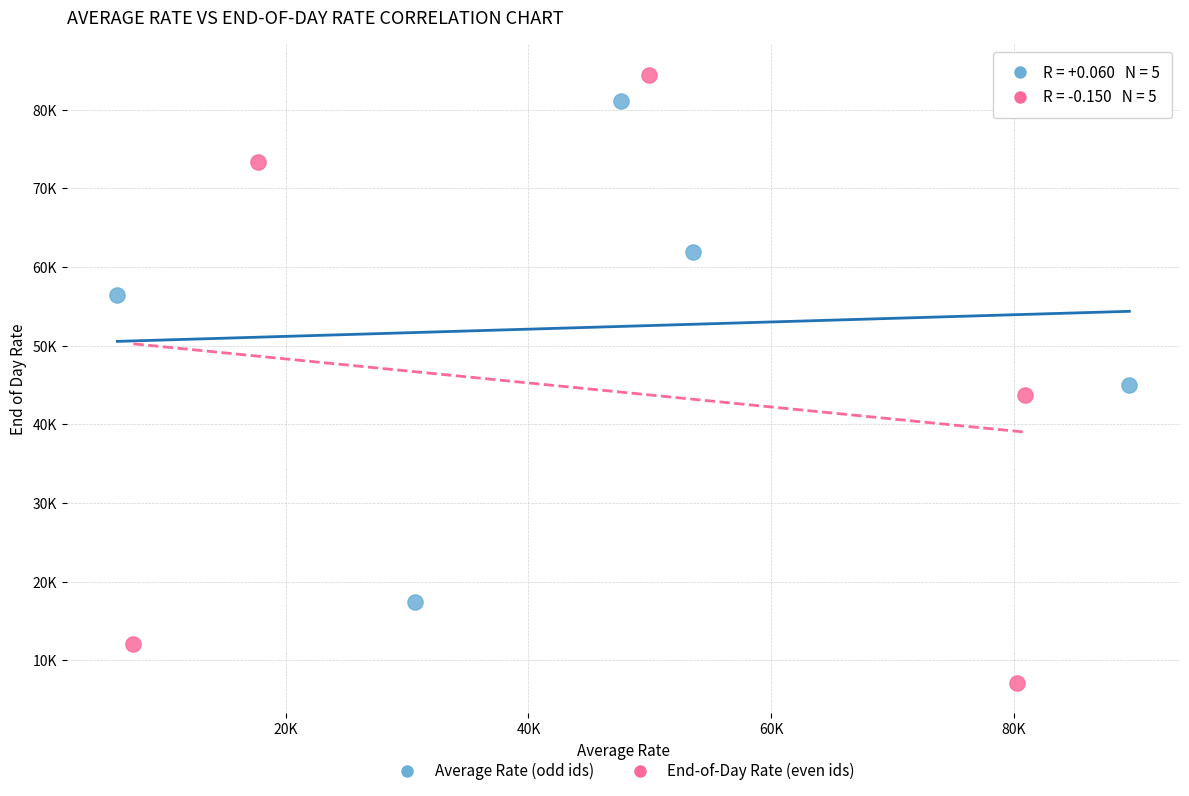

Which series contains the lowest Y value?

End-of-Day Rate (even ids)